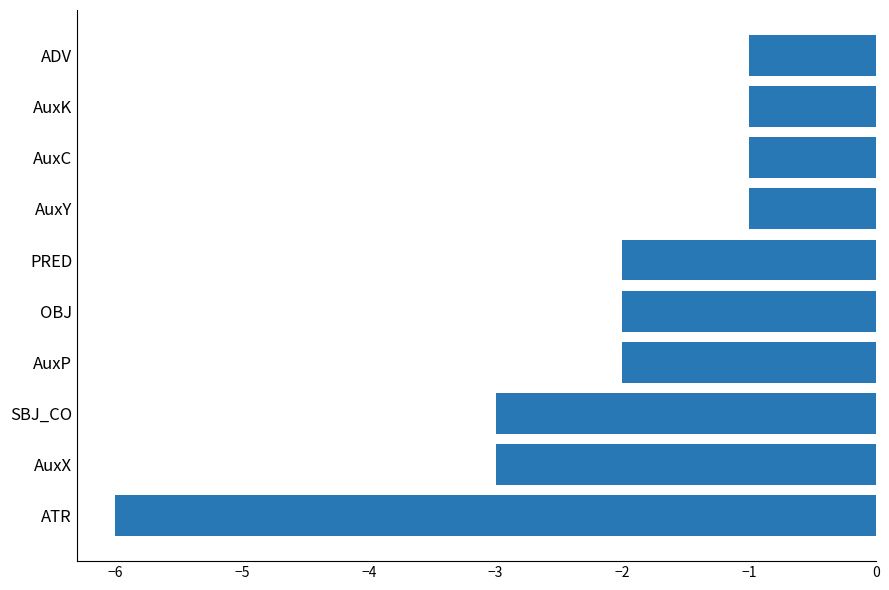

Which has a higher value, PRED or AuxX?

PRED